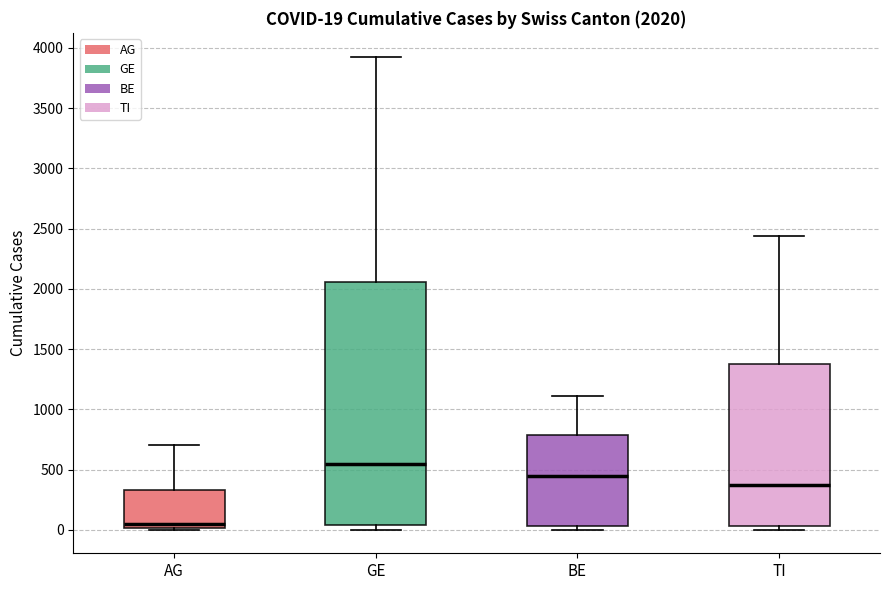

Comparing the boxes themselves (not the whiskers), which one is the tallest?

GE